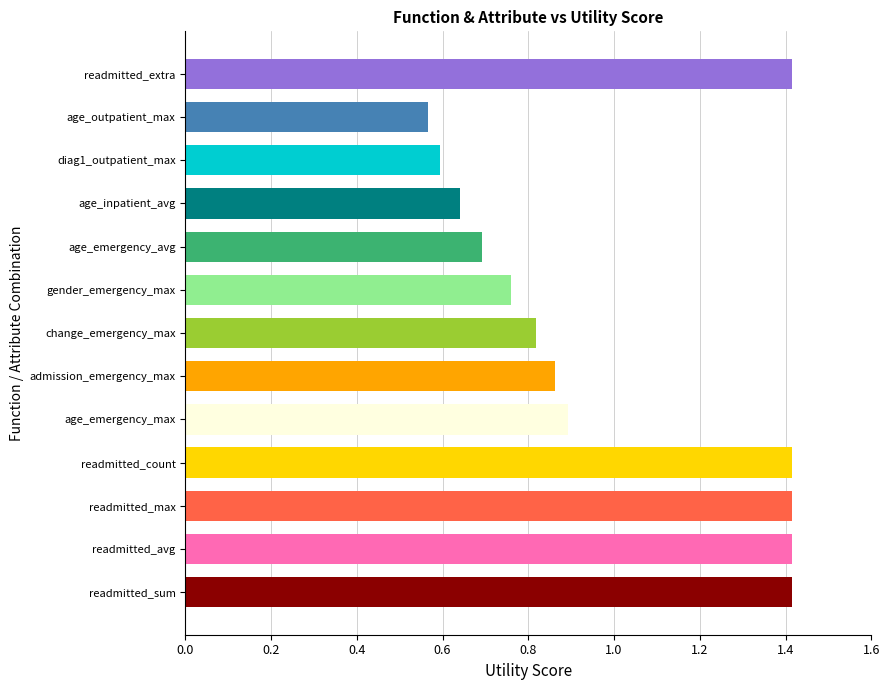

At which label is the value closest to 0?

age_outpatient_max